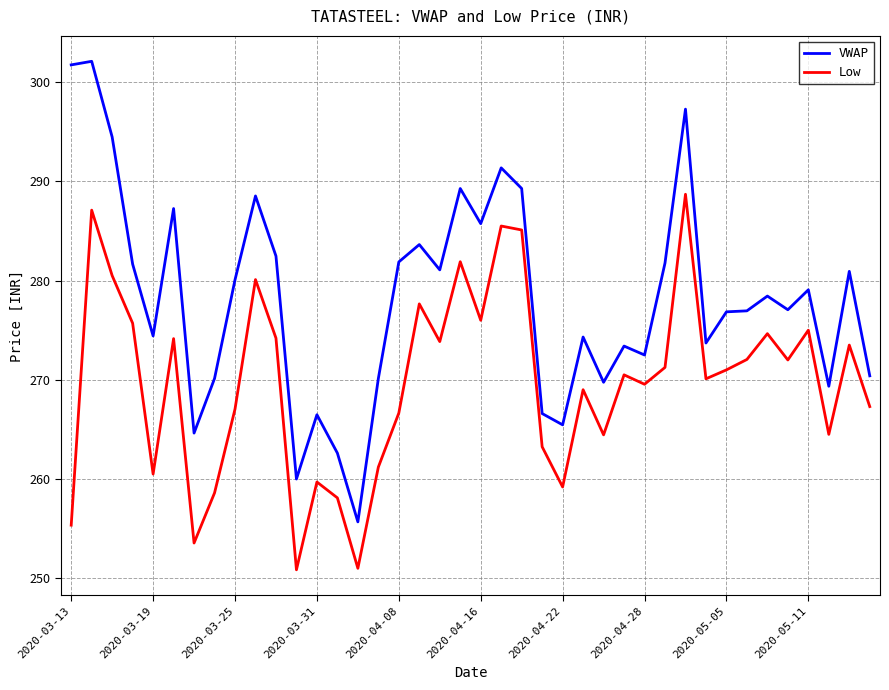

Which series has the largest total across all categories?

VWAP